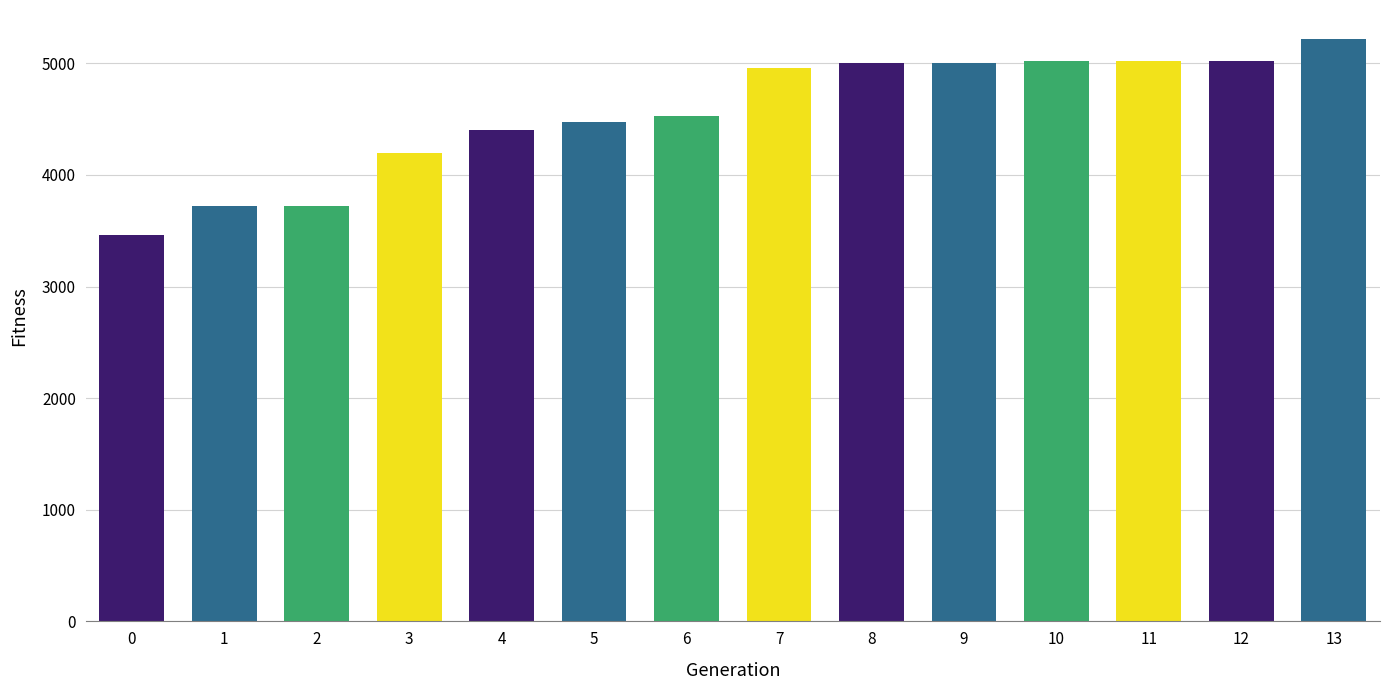

Is it true that the value at 8 is 5002?

True